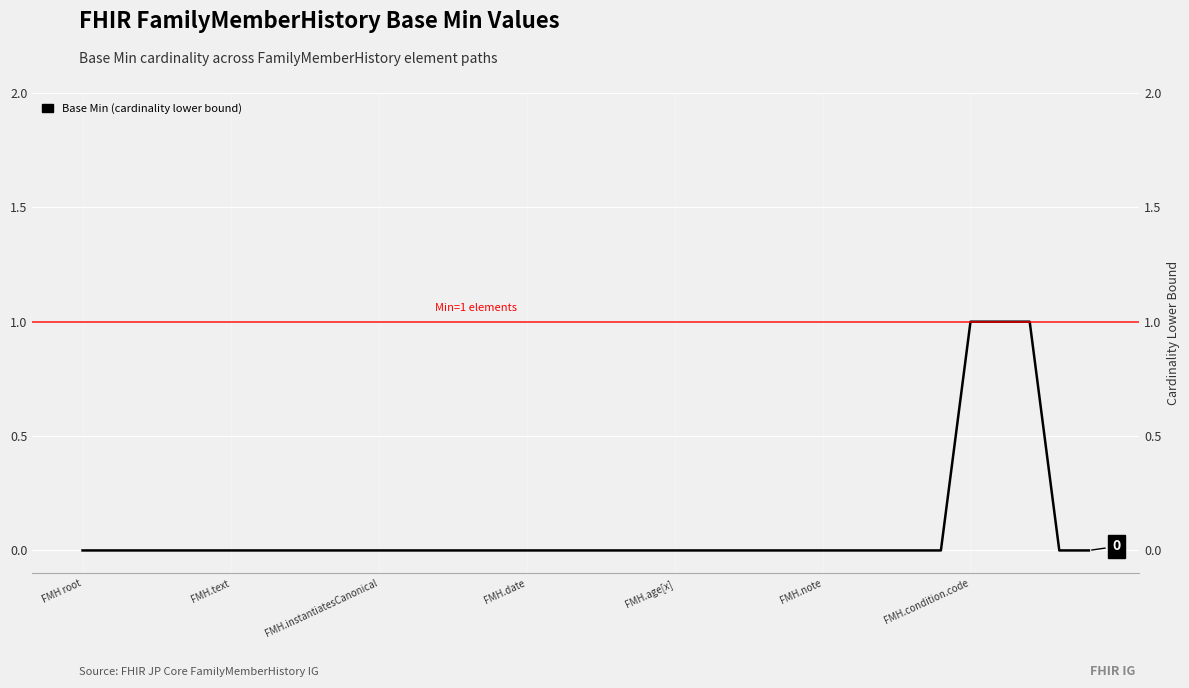

How many lines are shown in the chart?

1